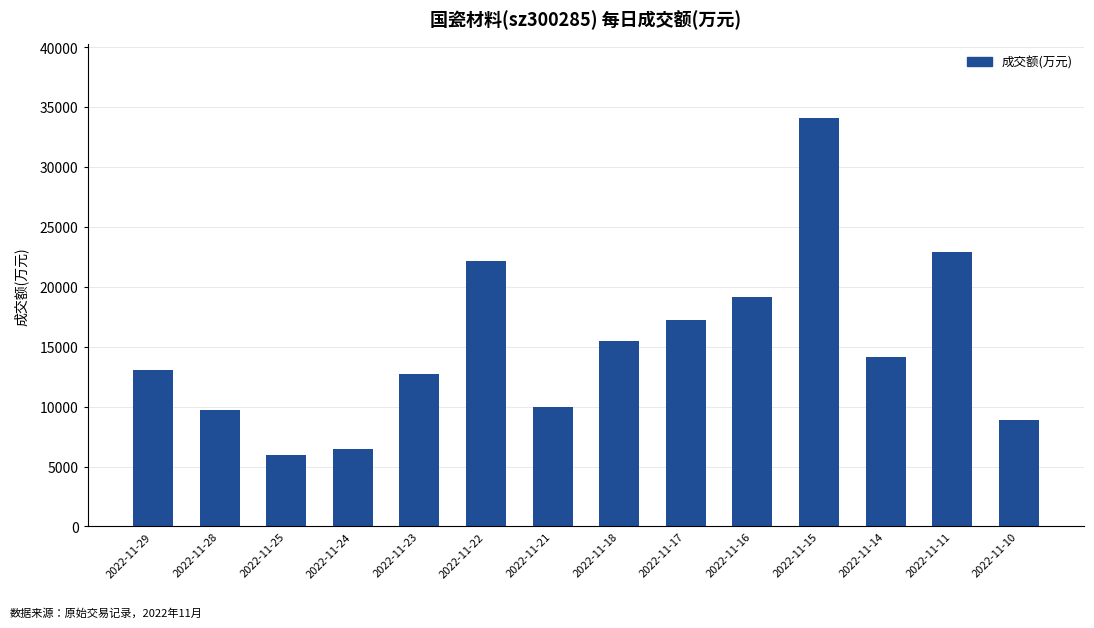

The chart shows a value of 19175 at 2022-11-16. True or false?

True